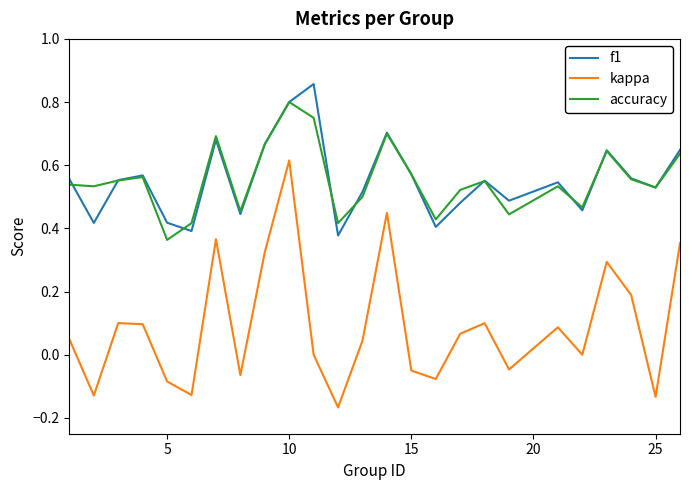

Rank the series by their maximum value, from highest to lowest.

f1, accuracy, kappa